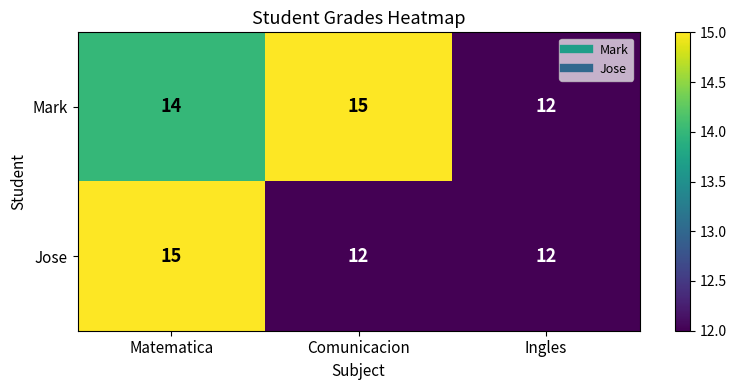

Reading left to right, list all the values displayed in this chart.

Mark: 14	15	12
Jose: 15	12	12